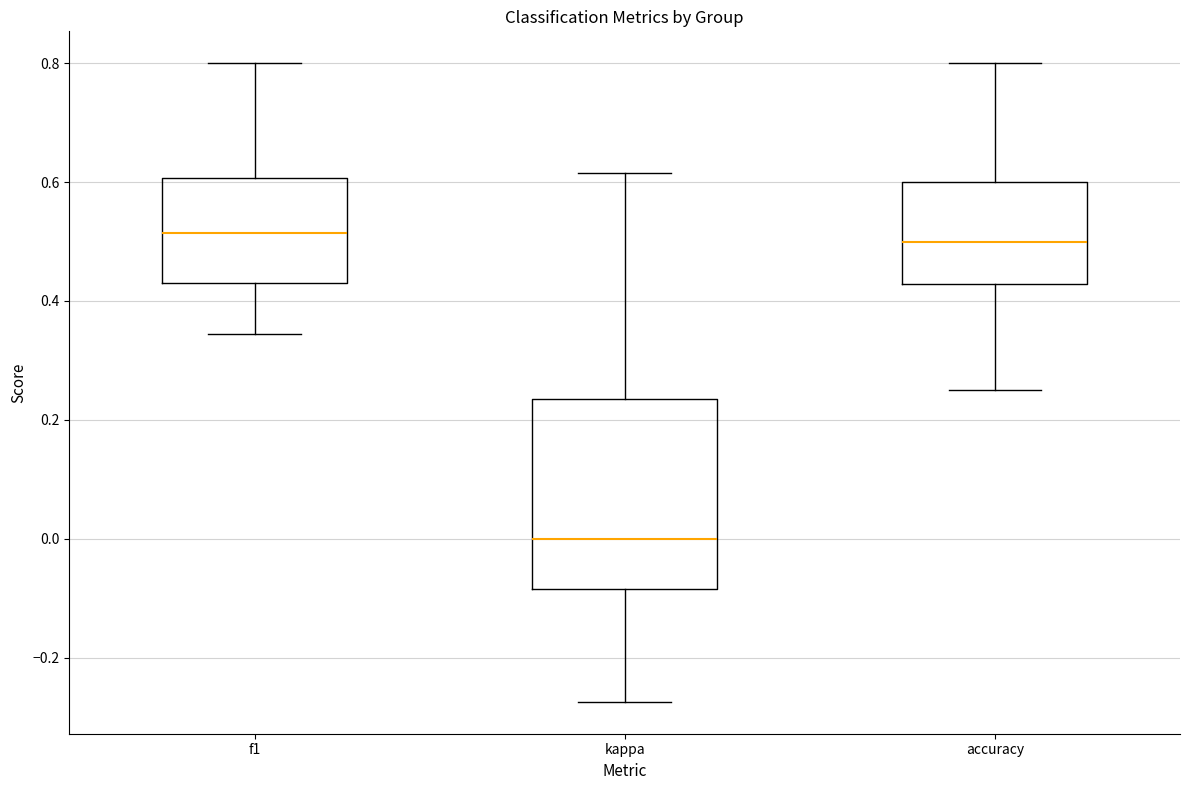

Where does the upper whisker of the box for kappa end on the y-axis? The values are not printed on the chart, so give them approximately, as read against the axis.

0.62